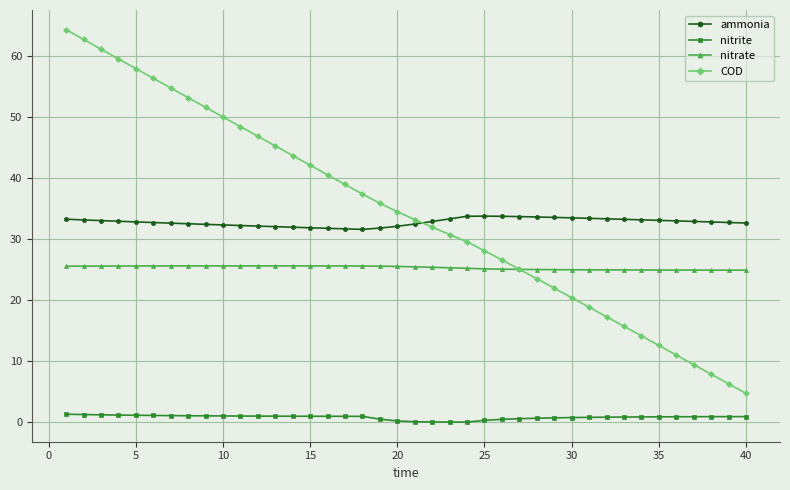

What is the lowest value of the nitrate series?

24.9